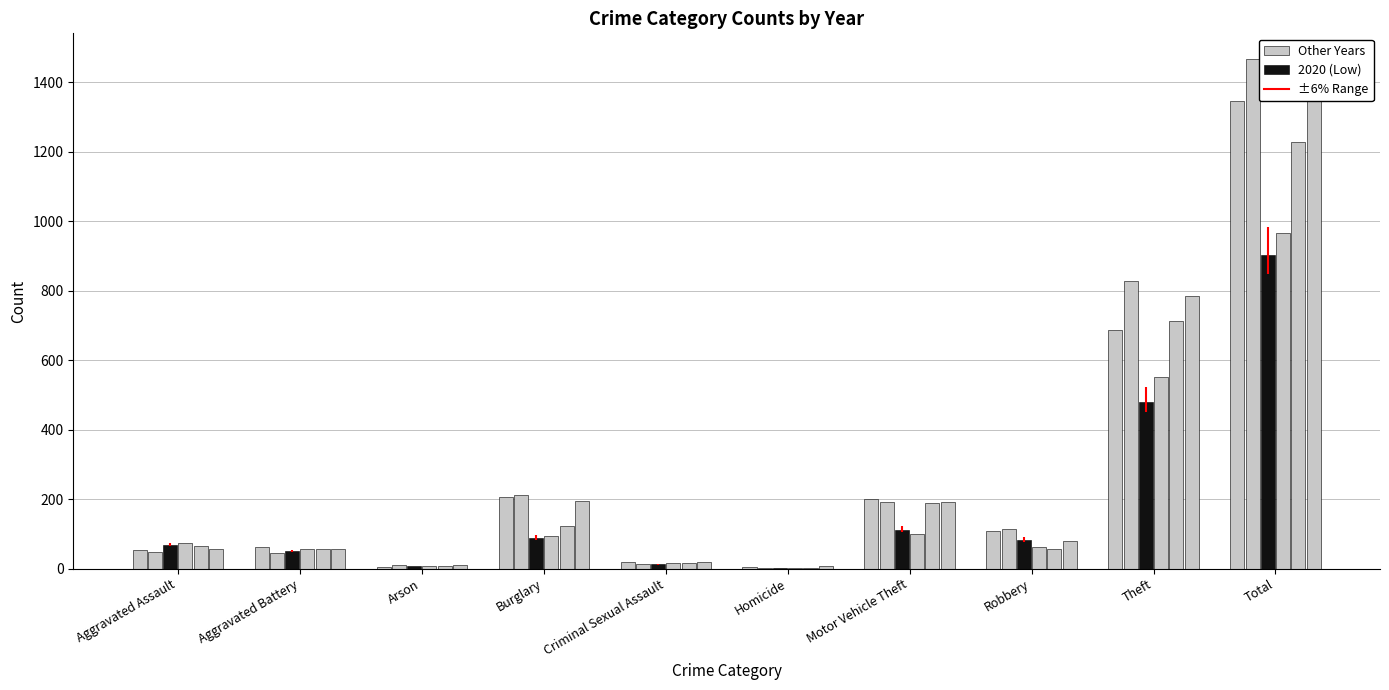

How many data points does each series have?

10